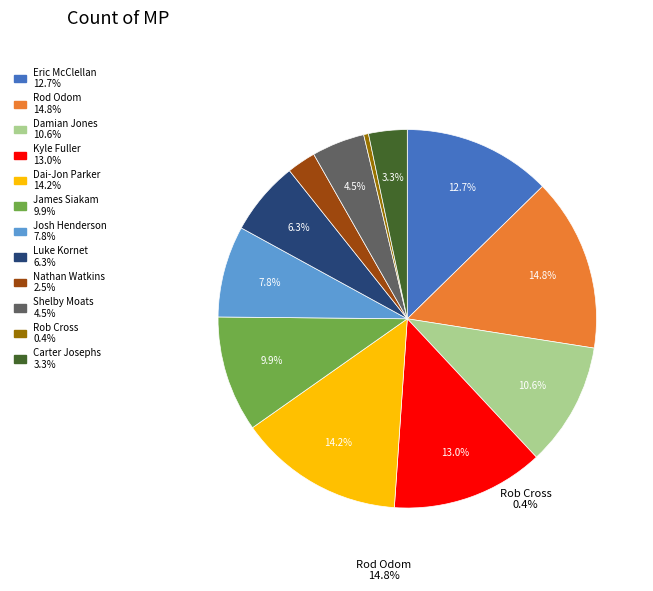

Is there a majority slice in this chart?

No